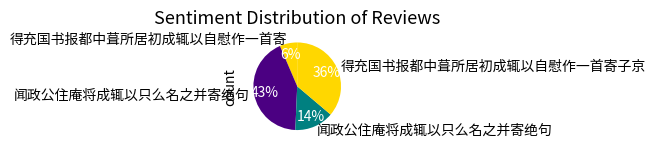

Which slice is the largest?

闻政公住庵将成辄以只么名之并寄绝句